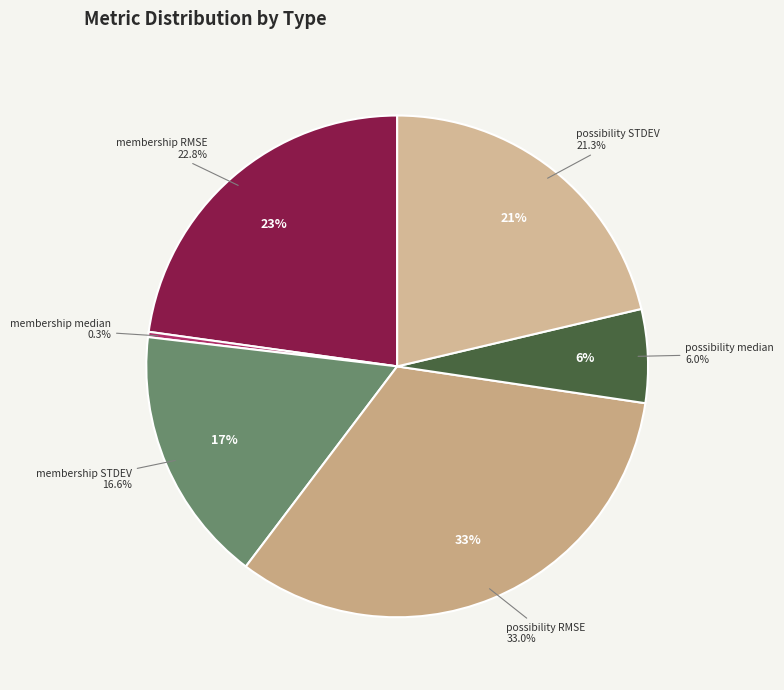

The membership RMSE slice represents 36% of the pie. True or false?

False